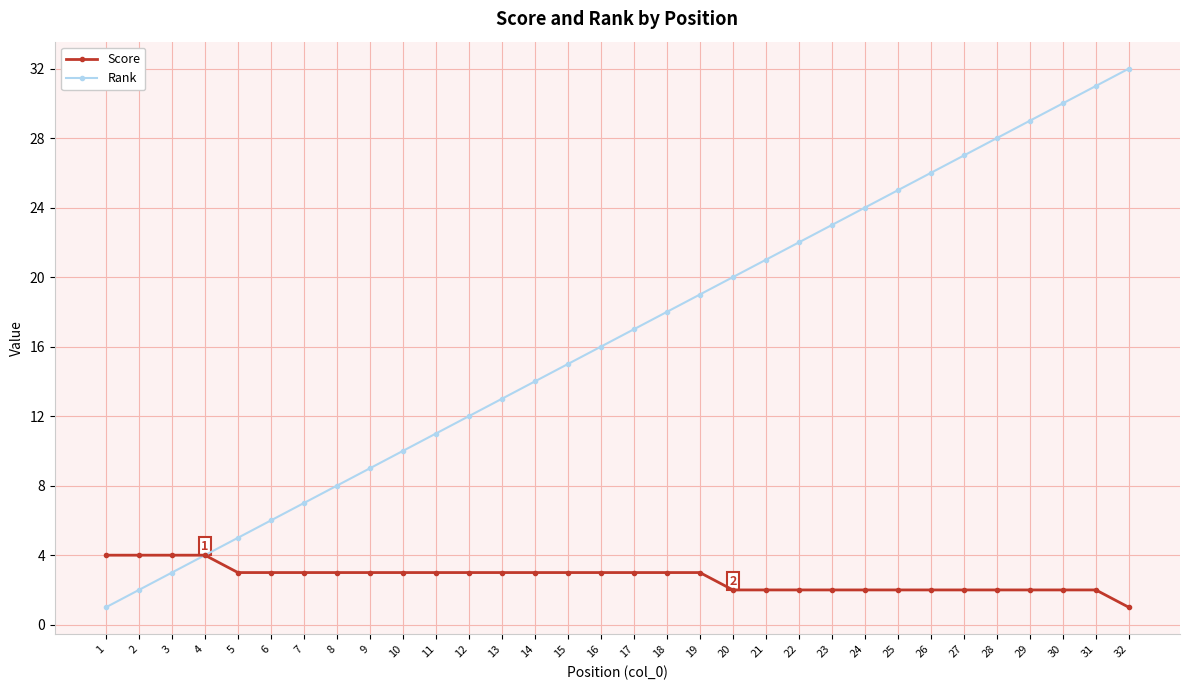

Between 7 and 27, which series saw the biggest shift?

Rank